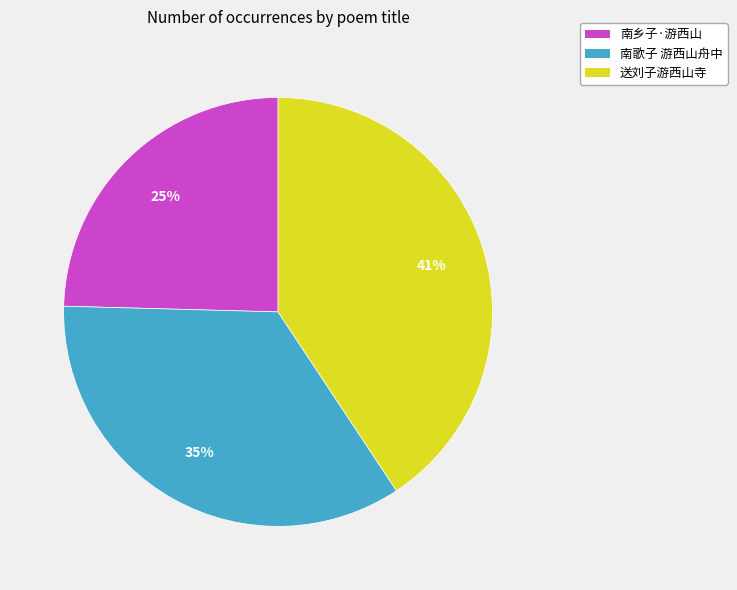

To the nearest percent, what is the combined percentage of 送刘子游西山寺 and 南歌子 游西山舟中?

75%